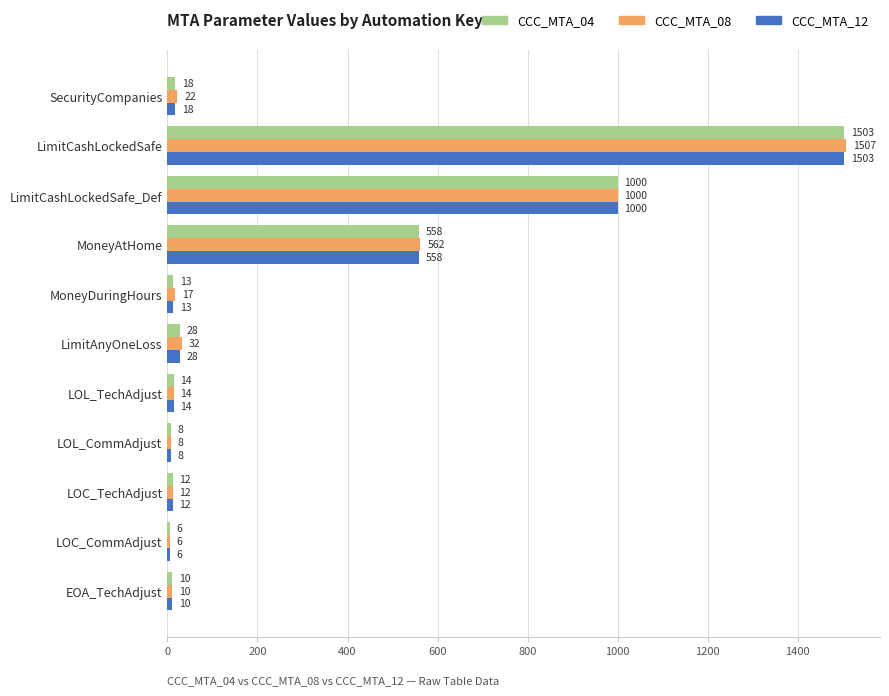

Is it true that CCC_MTA_08 equals 2332 at LimitCashLockedSafe?

False